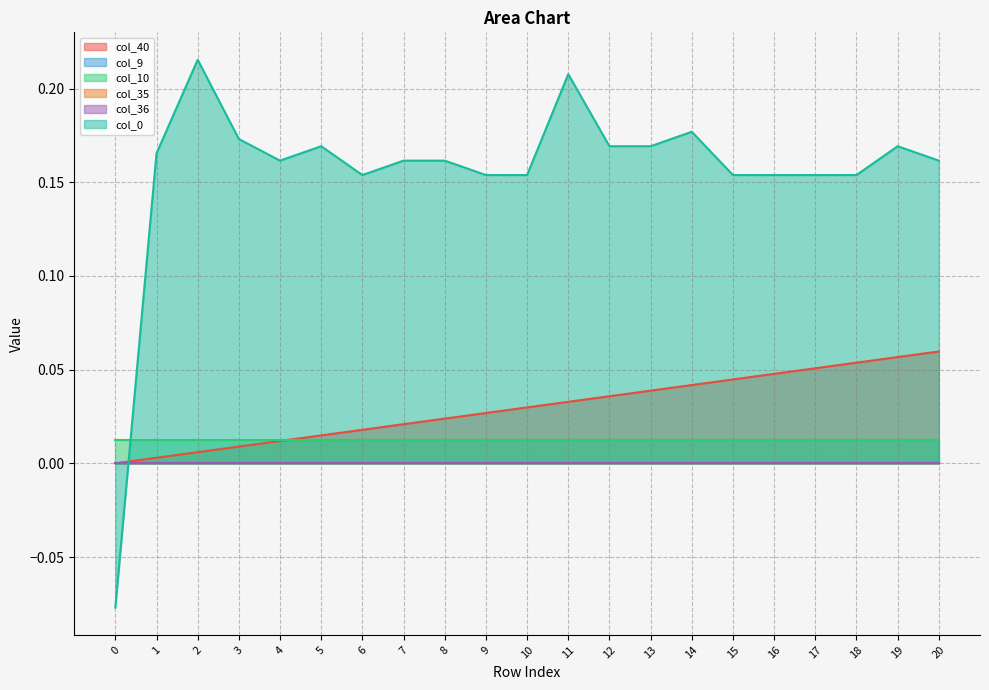

True or false: col_36 has a value of 0.0 at 7.

True